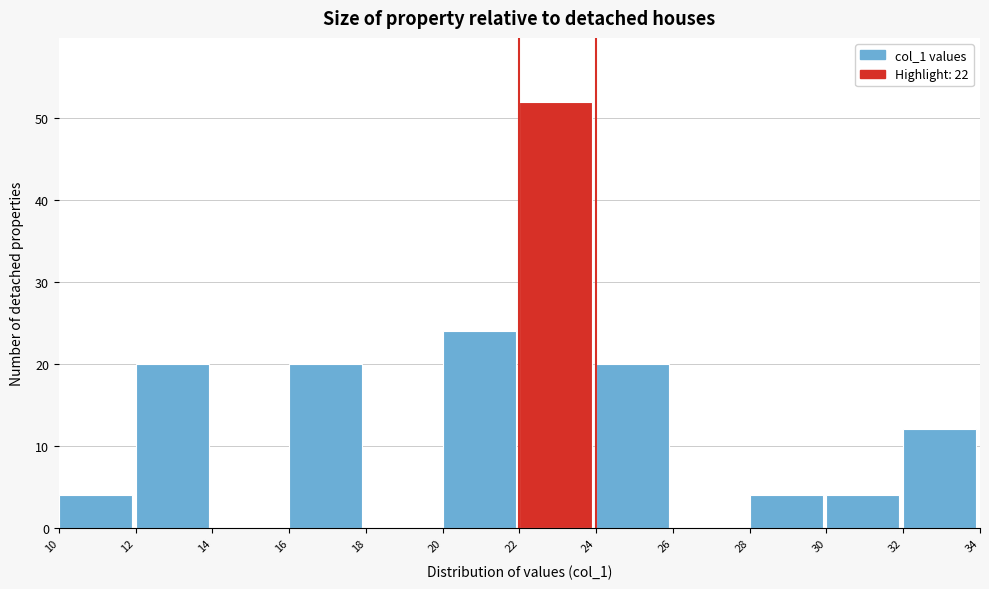

Which range on the x-axis has the tallest bar?

22 to 24